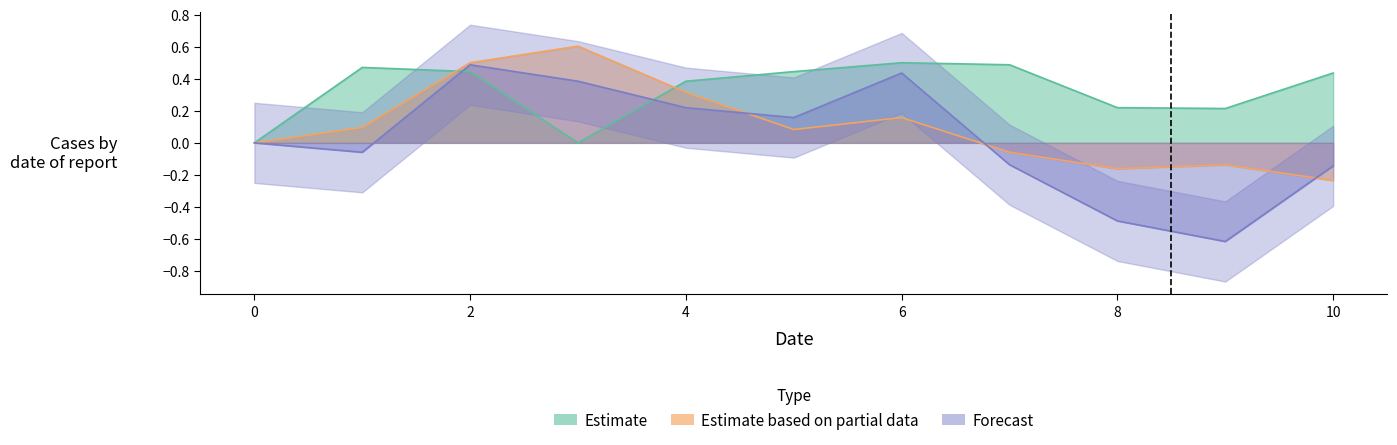

Reading right to left, transcribe all the data shown in this chart.

Estimate: 10=0.4	9=0.2	8=0.2	7=0.5	6=0.5	5=0.4	4=0.4	3=0.0	2=0.4	1=0.5	0=0.0
Estimate based on partial data: 10=-0.2	9=-0.1	8=-0.2	7=-0.1	6=0.2	5=0.1	4=0.3	3=0.6	2=0.5	1=0.1	0=0.0
Forecast: 10=-0.1	9=-0.6	8=-0.5	7=-0.1	6=0.4	5=0.2	4=0.2	3=0.4	2=0.5	1=-0.1	0=0.0